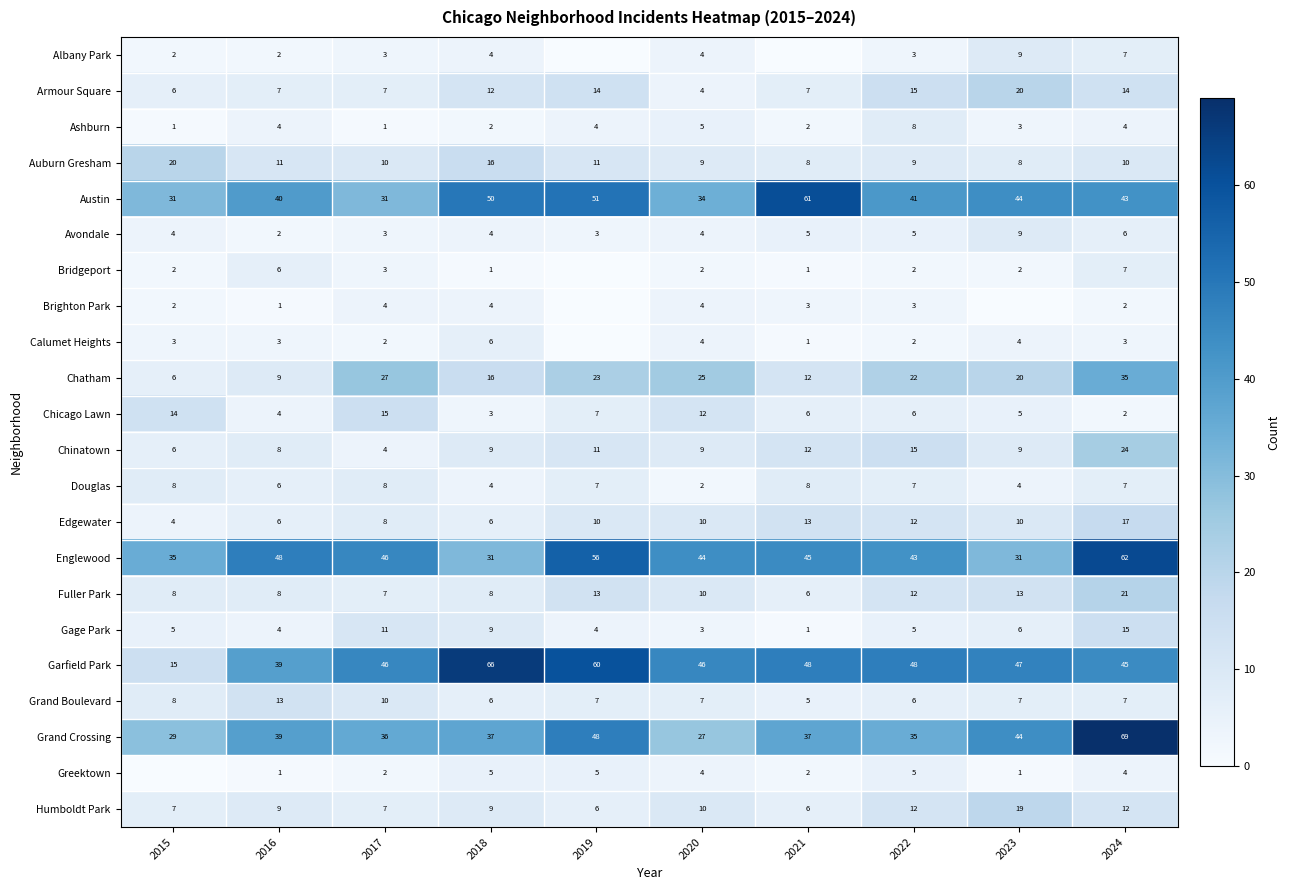

Is it true that Humboldt Park equals 6 at 2019?

True